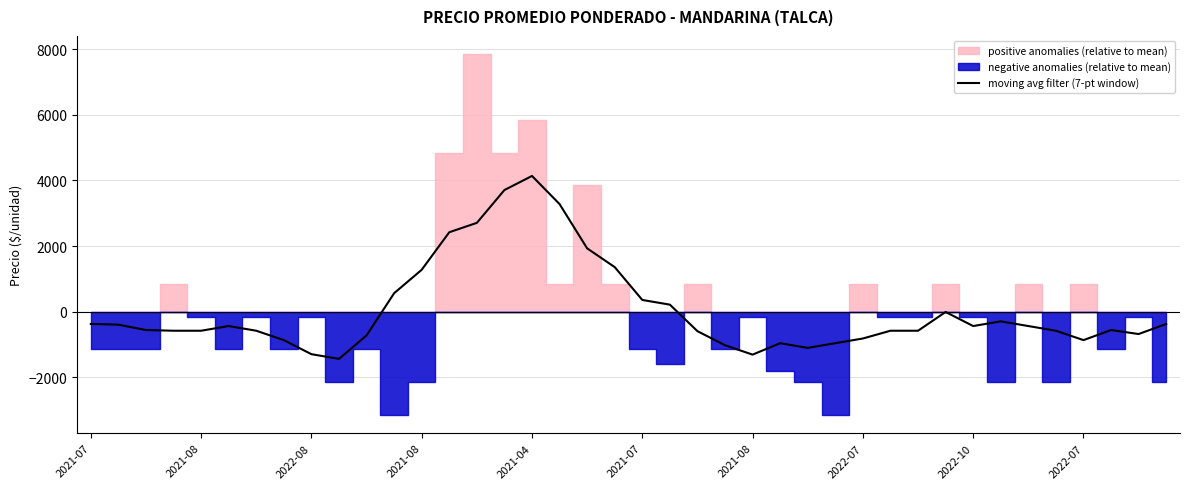

At which category does the chart reach its minimum across all series?

2022-07